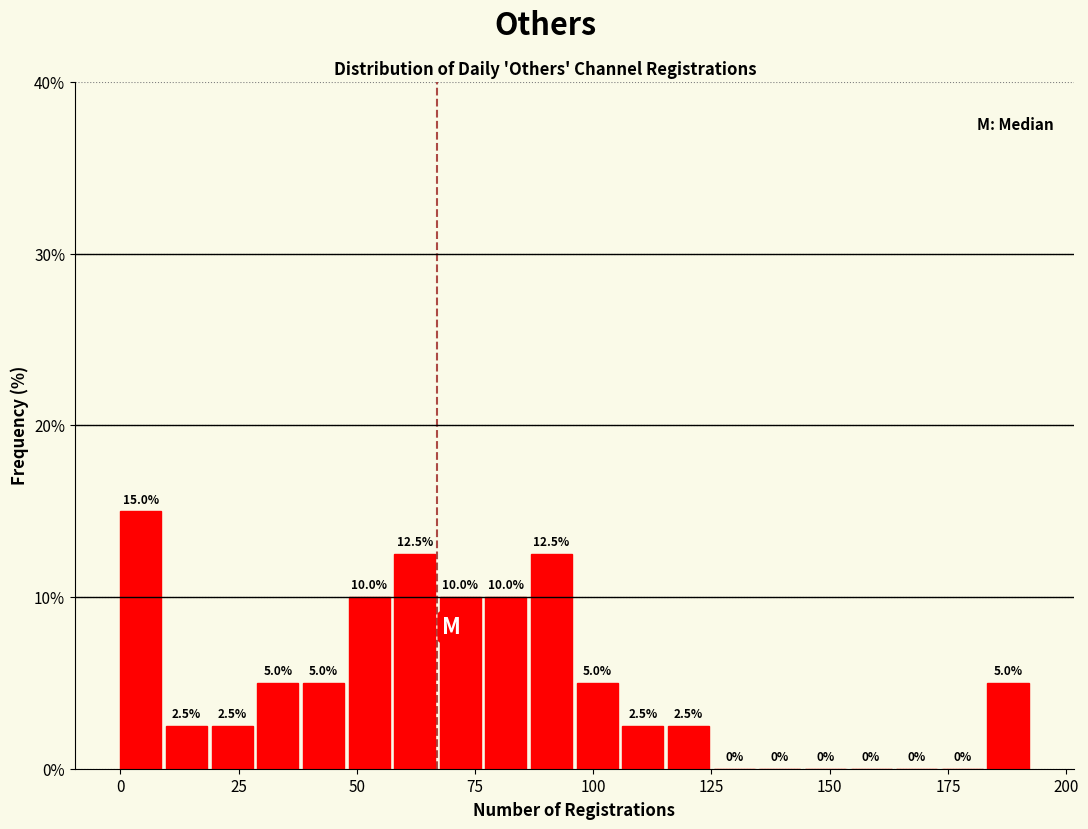

Around what value on the x-axis is the tallest bar? Give the approximate position of its centre, as read against the axis.

5